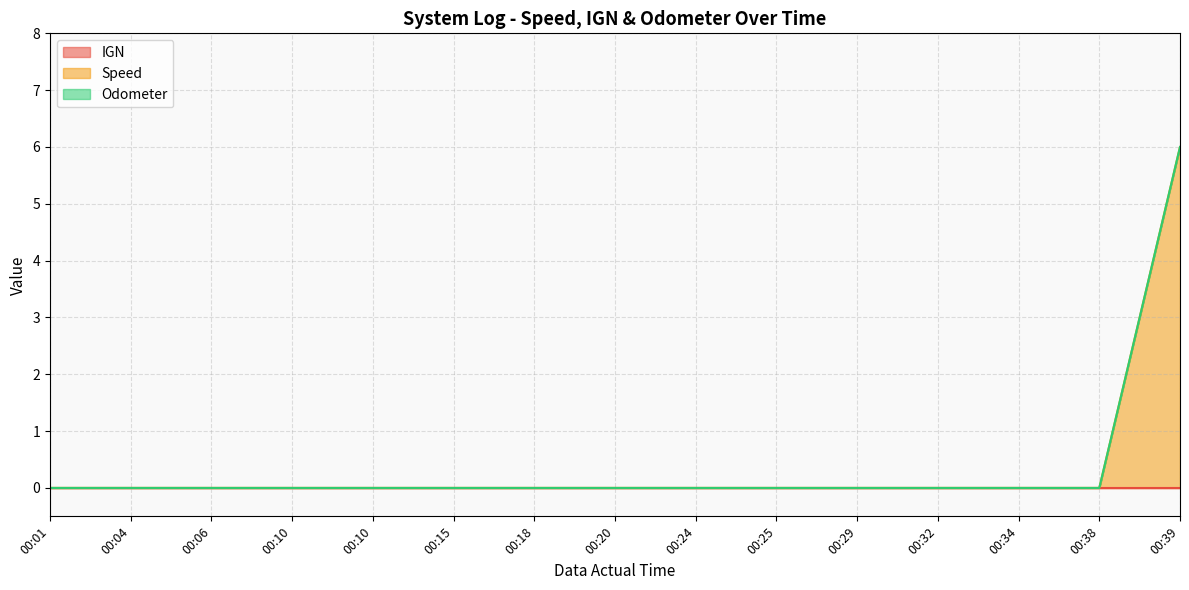

Does the chart display data point markers on the line(s)?

No